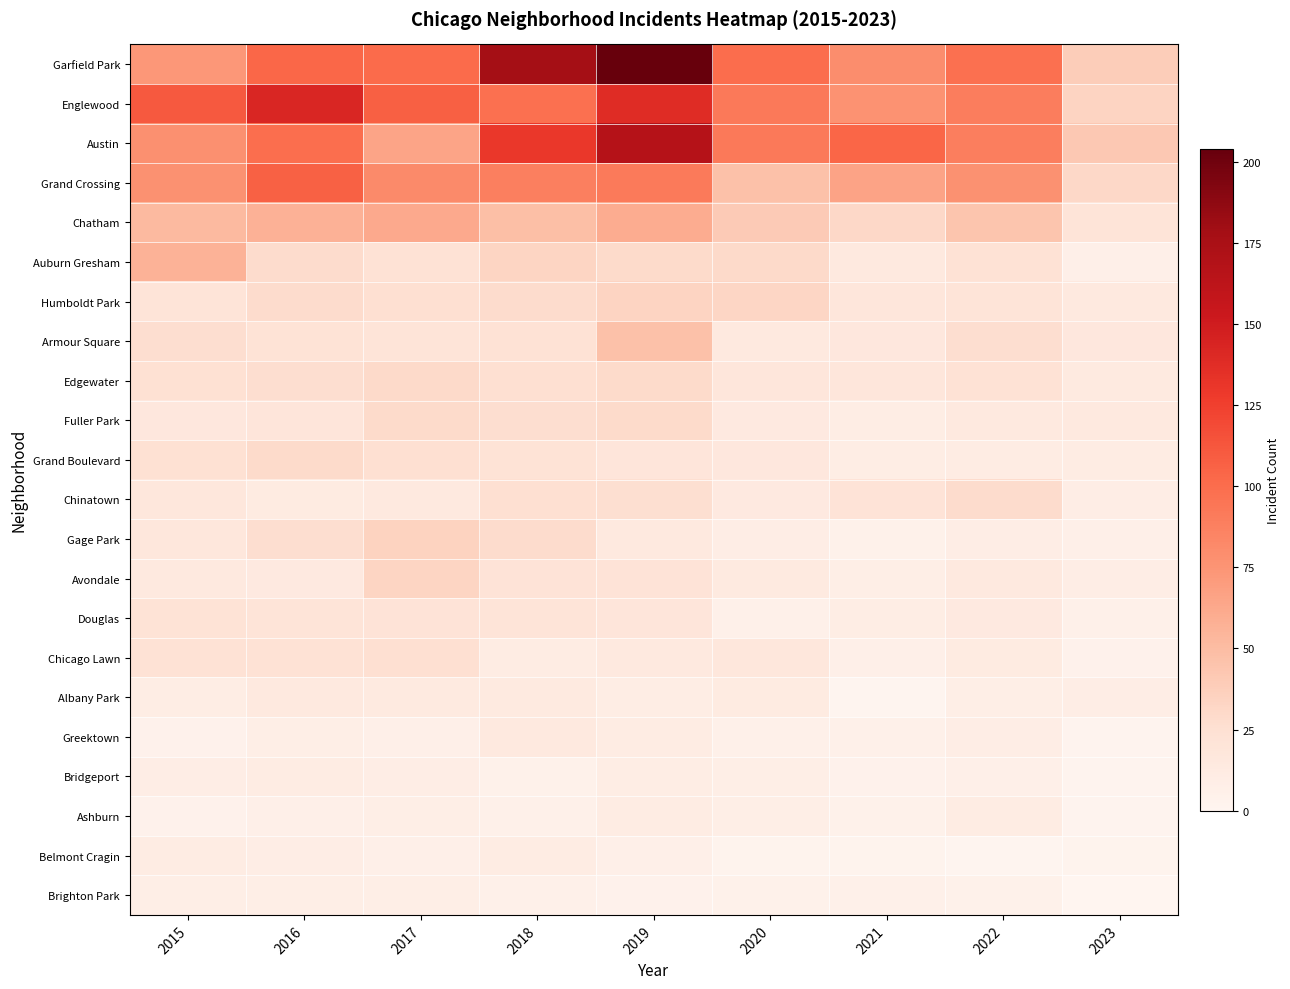

List the series in order of their peak value, highest first.

Garfield Park, Austin, Englewood, Grand Crossing, Chatham, Auburn Gresham, Armour Square, Gage Park, Humboldt Park, Avondale, Edgewater, Fuller Park, Grand Boulevard, Chinatown, Chicago Lawn, Douglas, Albany Park, Greektown, Bridgeport, Ashburn, Belmont Cragin, Brighton Park